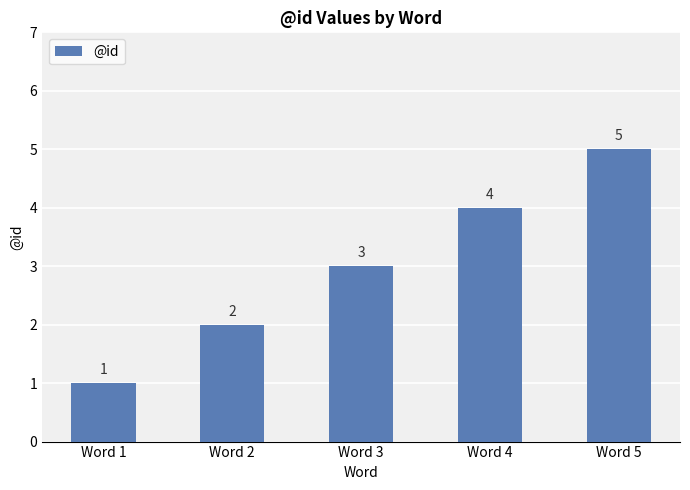

What is the smallest value displayed?

1